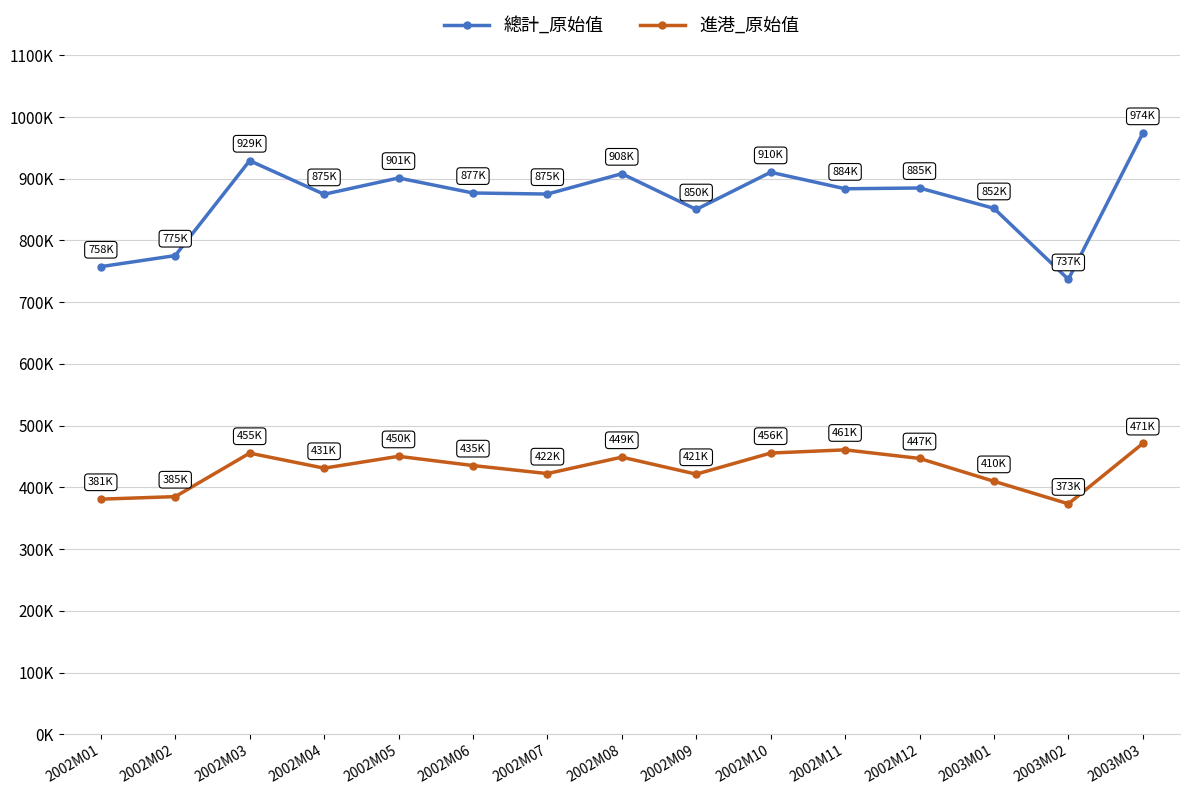

At how many categories does at least one series exceed 692258?

15